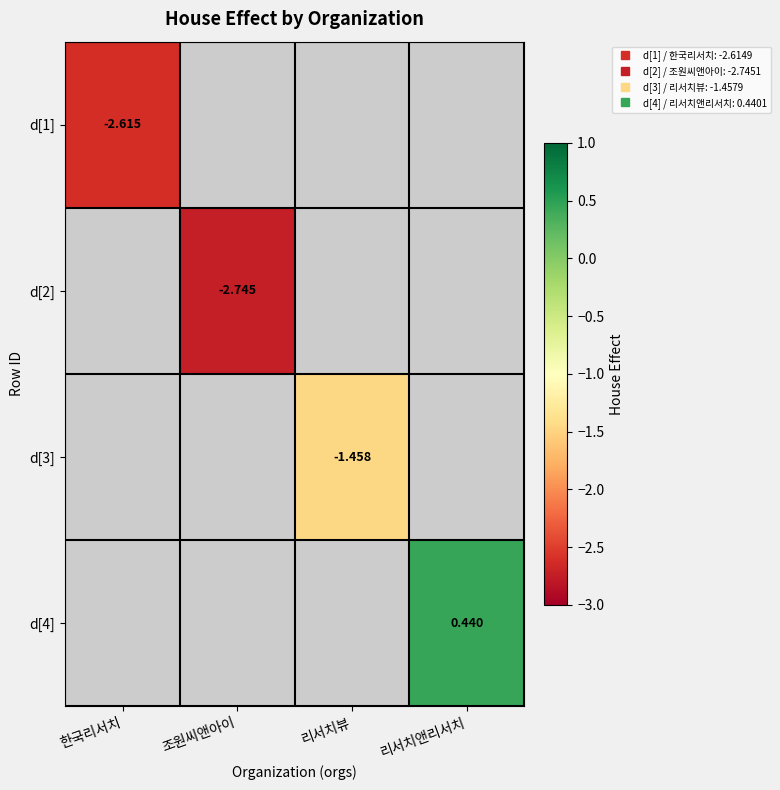

At which label does d[1] reach its minimum?

한국리서치